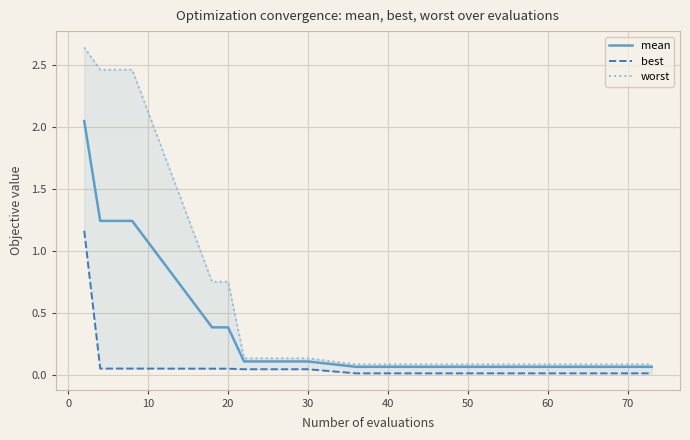

Is this an area chart (filled region under the line)?

No